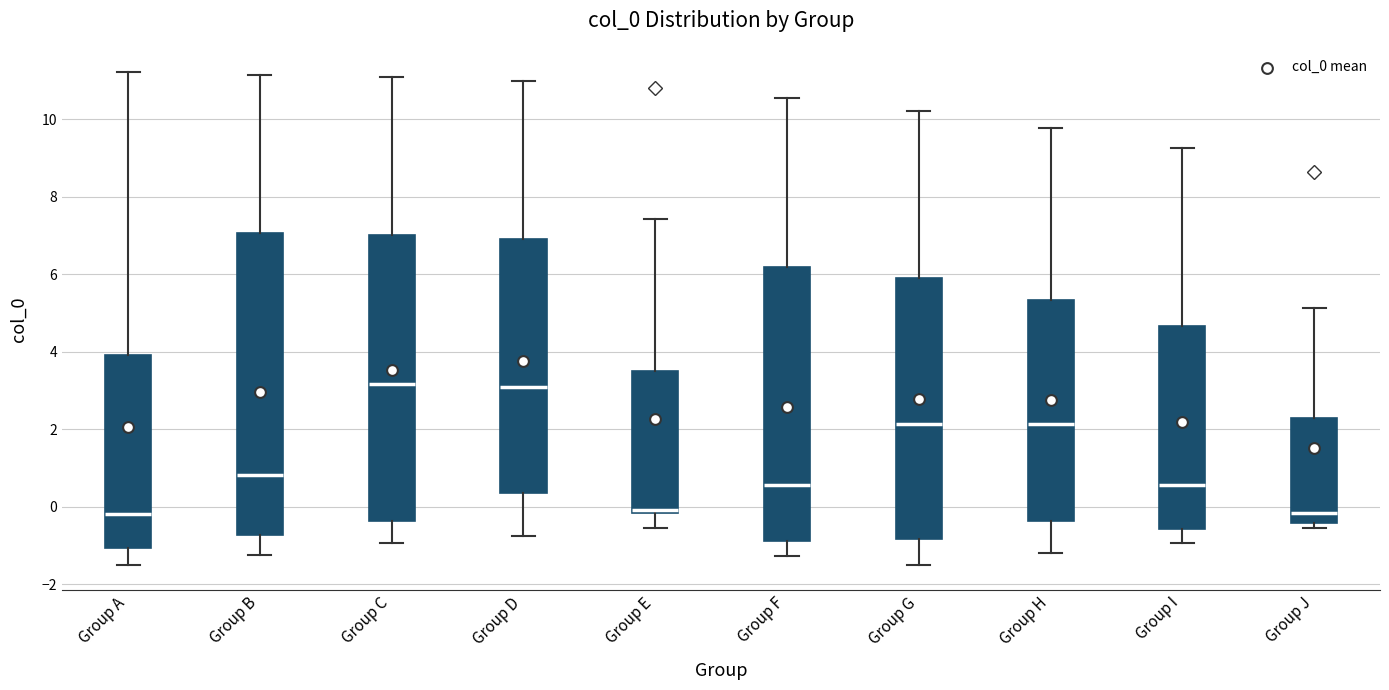

Where does the lower whisker of the box for Group I end on the y-axis? The values are not printed on the chart, so give them approximately, as read against the axis.

-1.0